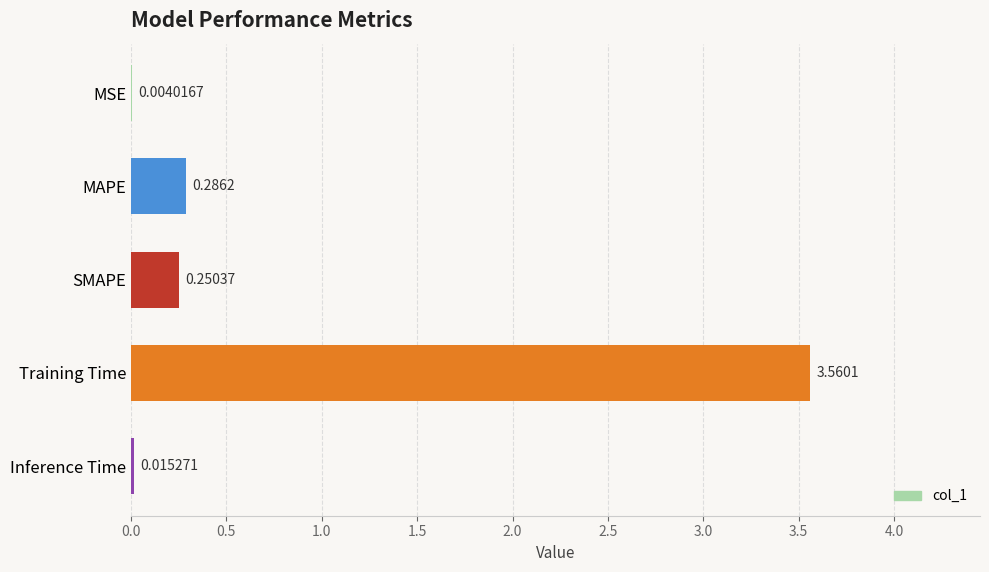

Between MAPE and Training Time, which is larger?

Training Time